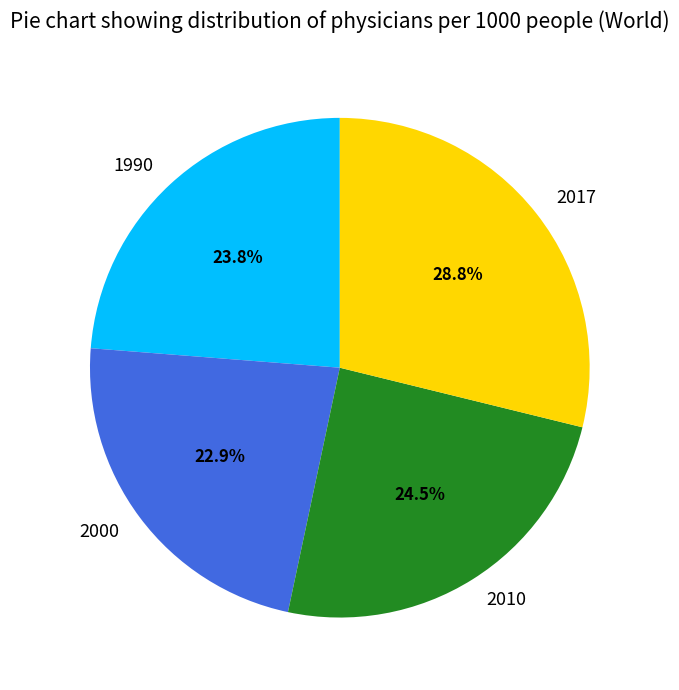

To the nearest percent, what percentage of the pie is 1990?

24%